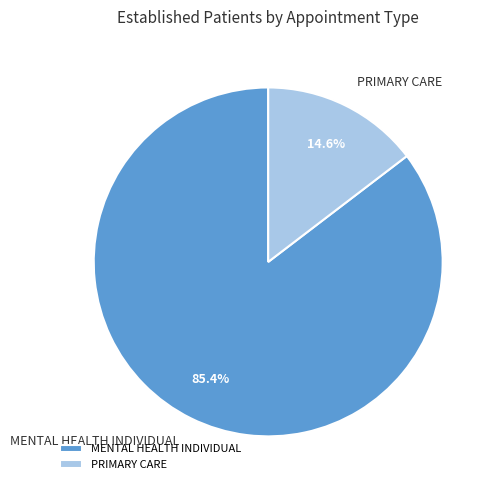

To the nearest percent, what percentage of the pie is PRIMARY CARE?

15%